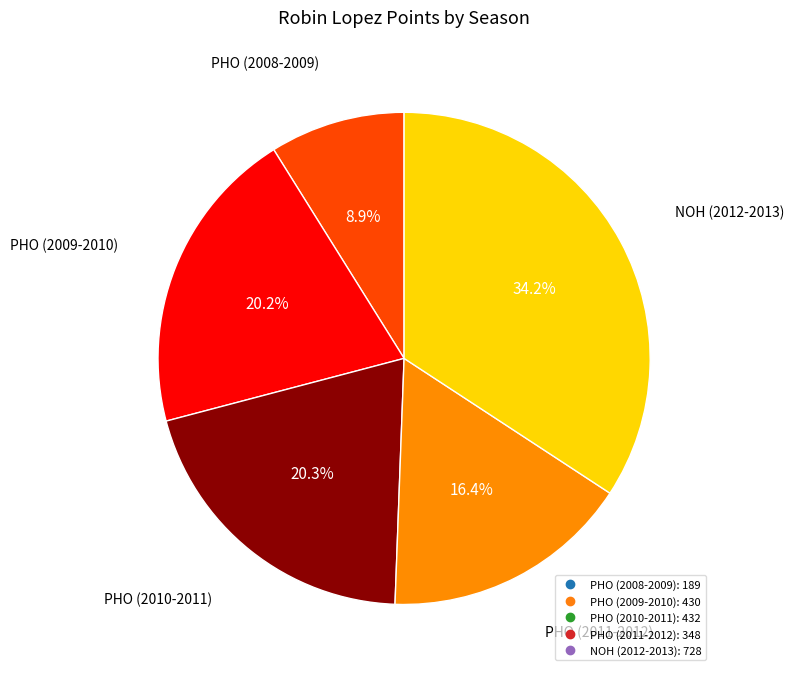

What is the ratio of the value at PHO (2010-2011) to the value at PHO (2011-2012)?

1.2